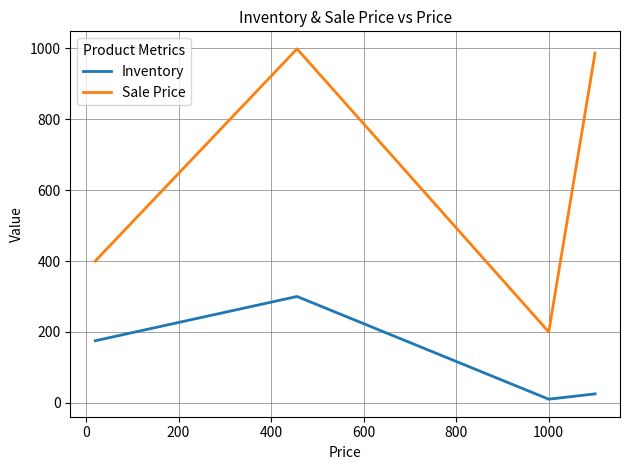

How many lines are shown in the chart?

2